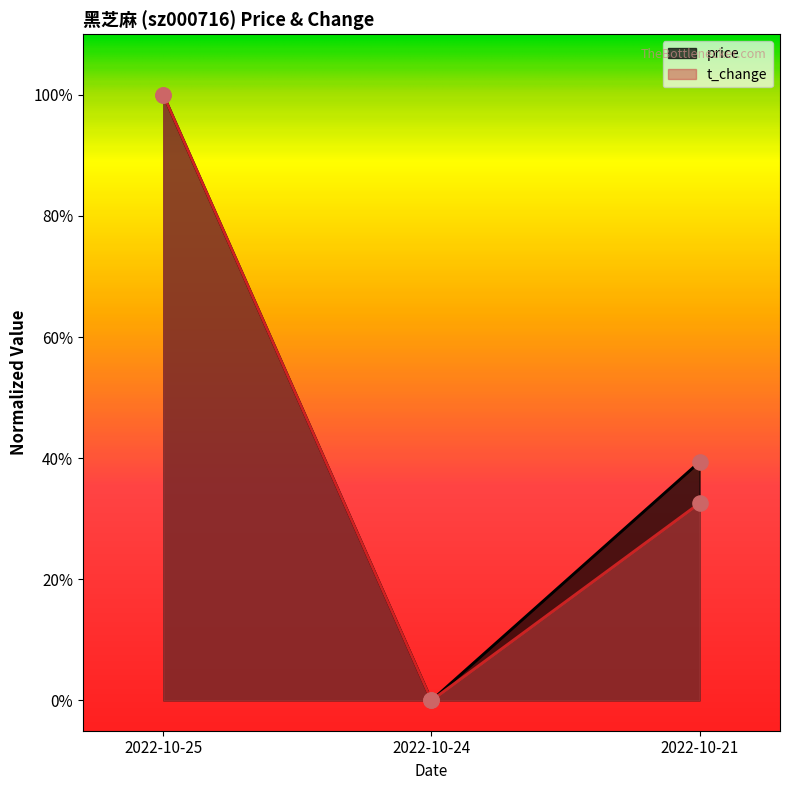

Which series has the widest spread of Y values?

t_change